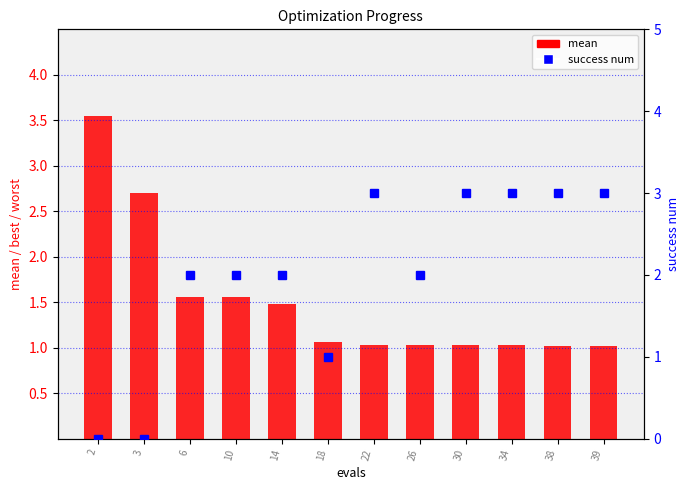

Which series has the largest range (max minus min)?

success num